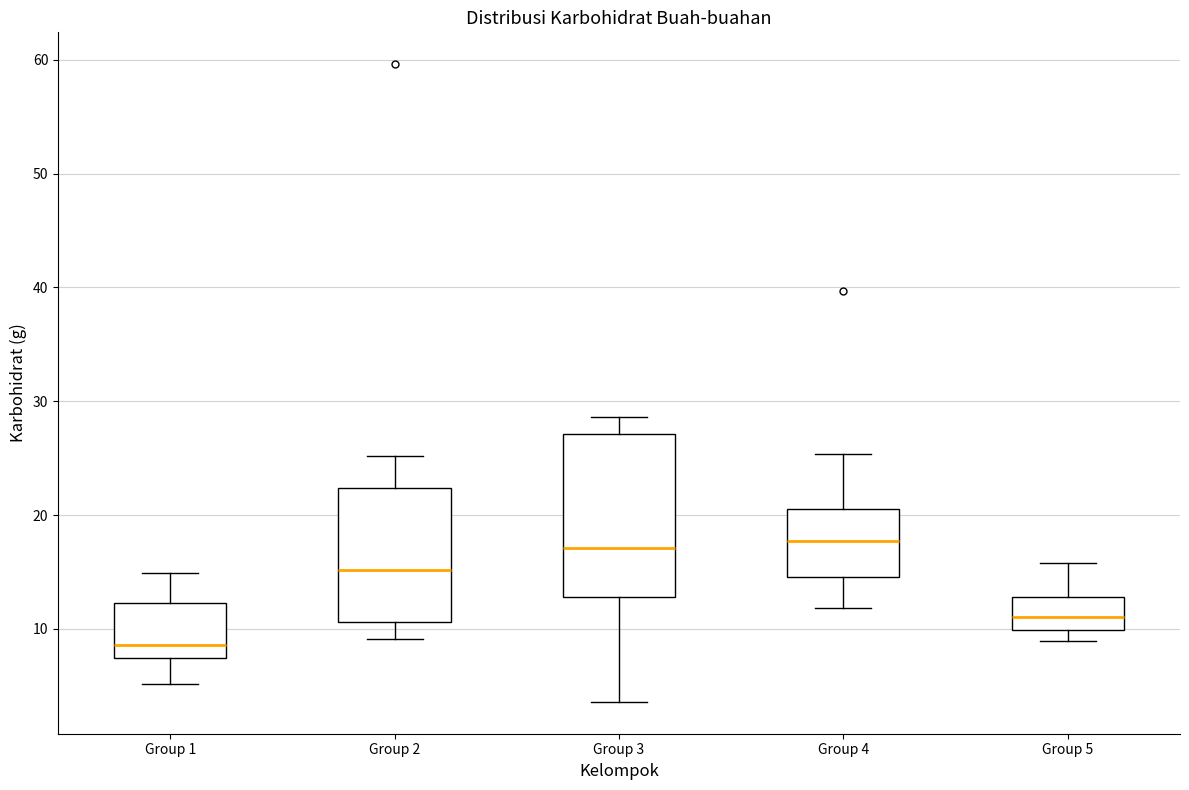

Reading left to right, transcribe this box plot: for each box, give where its median line is, the range the box spans, and where its two whiskers end, as read against the y-axis. The values are not printed on the chart, so give them approximately, as read against the axis.

Group 1: median 9, box 7 to 12, whiskers 5 to 15
Group 2: median 15, box 11 to 22, whiskers 9 to 25
Group 3: median 17, box 13 to 27, whiskers 4 to 29
Group 4: median 18, box 15 to 21, whiskers 12 to 25
Group 5: median 11, box 10 to 13, whiskers 9 to 16